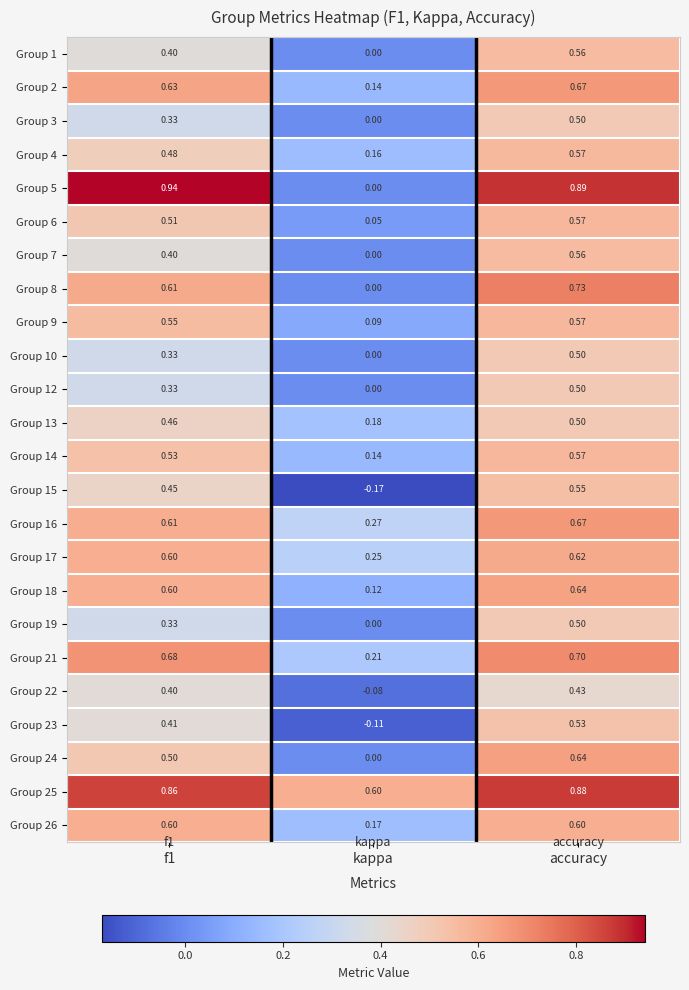

What is the total value across all series at kappa?

2.0